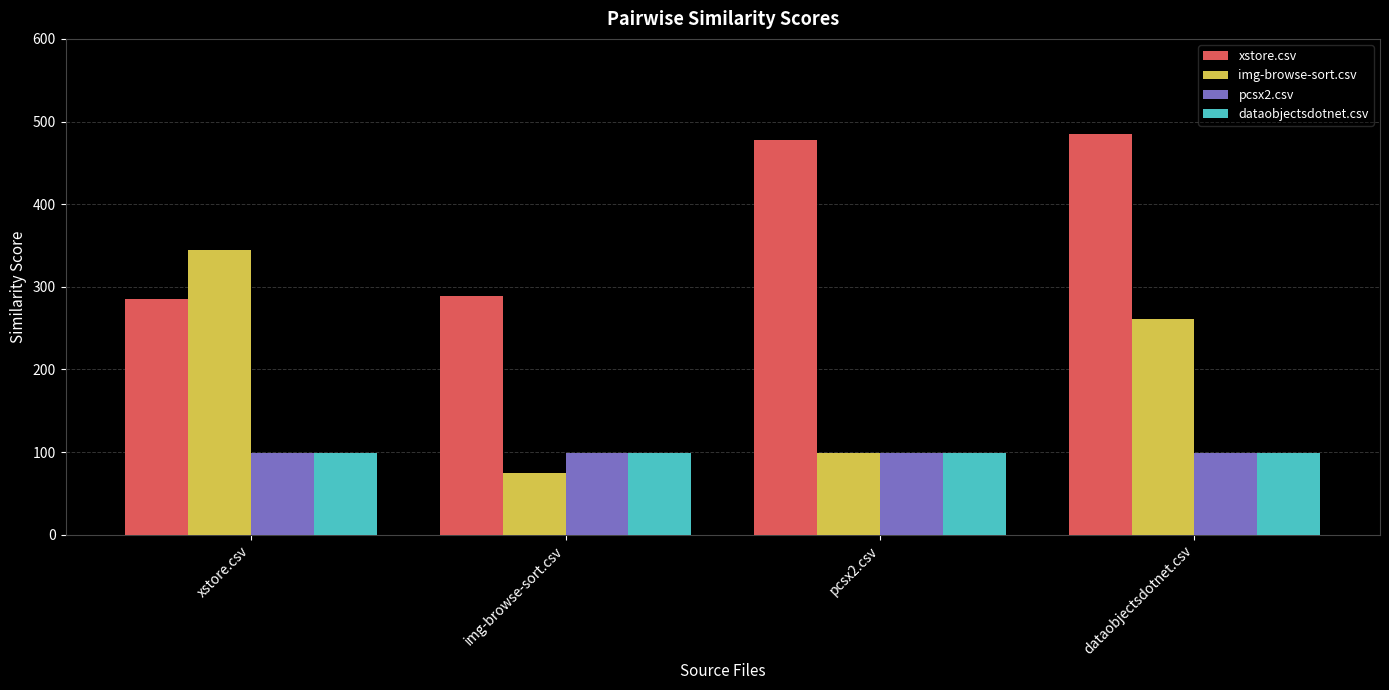

At which category does the chart reach its peak across all series?

dataobjectsdotnet.csv